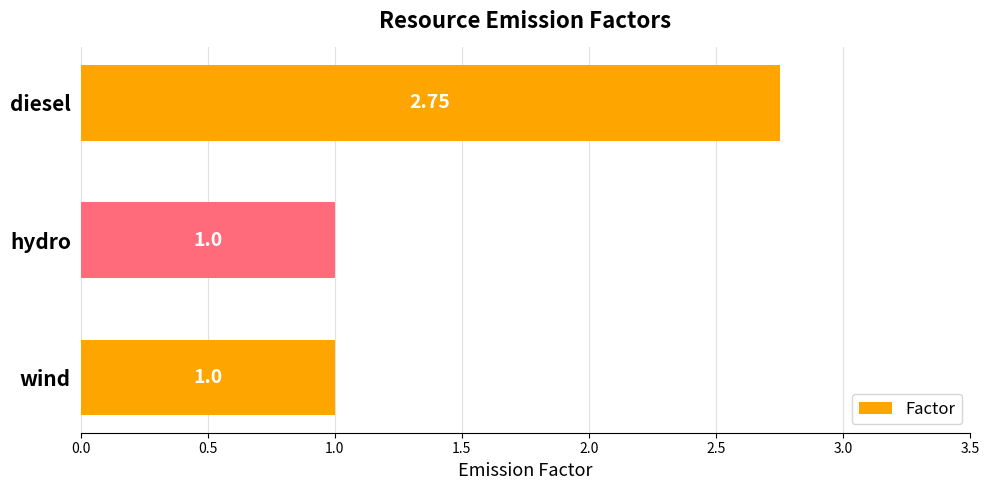

What is the label of the 2nd bar from the bottom?

hydro